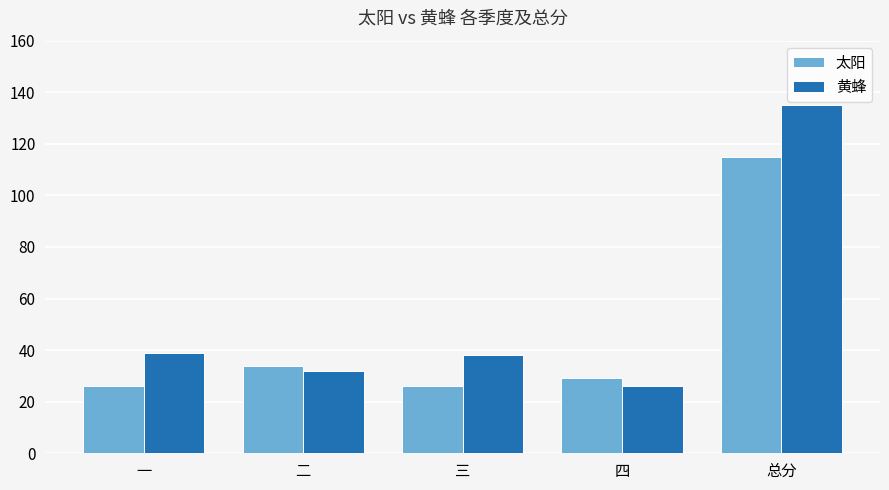

At 一, list the series in order from largest to smallest.

黄蜂, 太阳